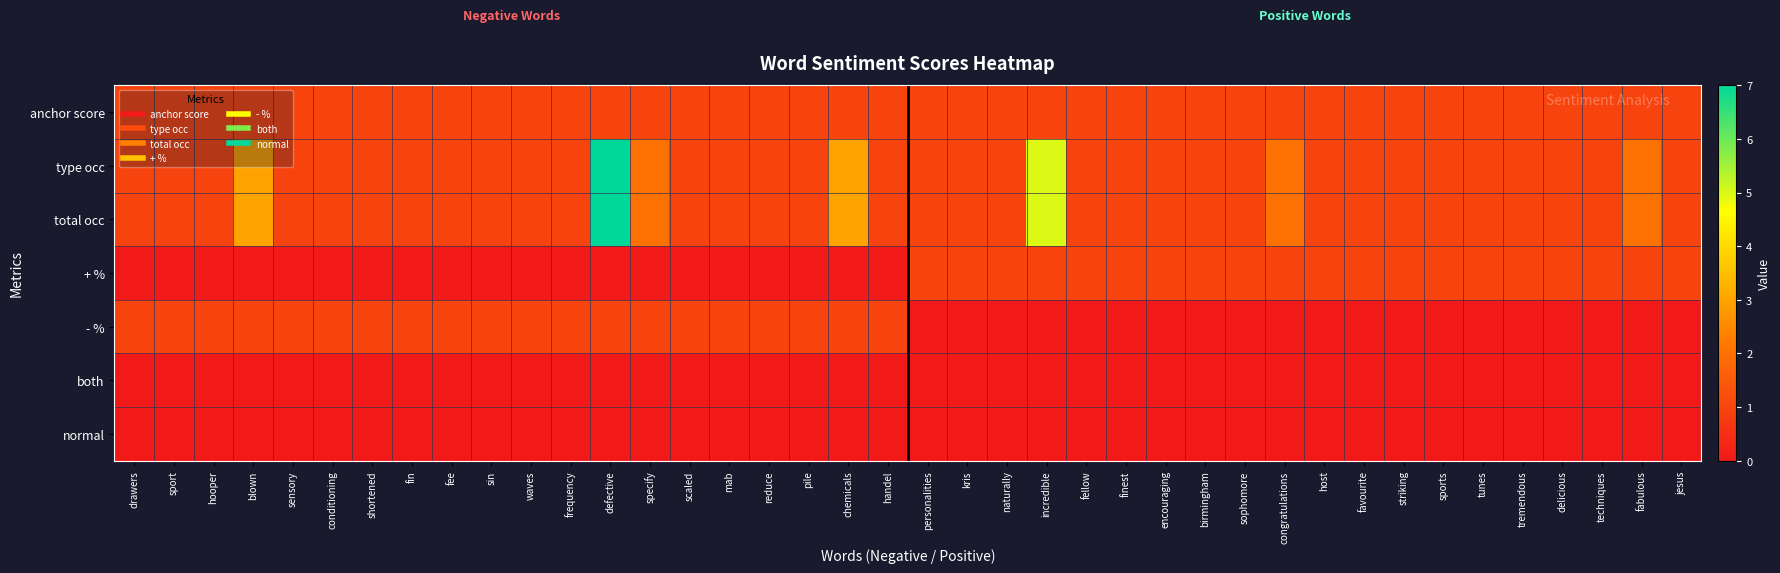

Rank the series by their maximum value, from highest to lowest.

type occ, total occ, anchor score, + %, - %, both, normal